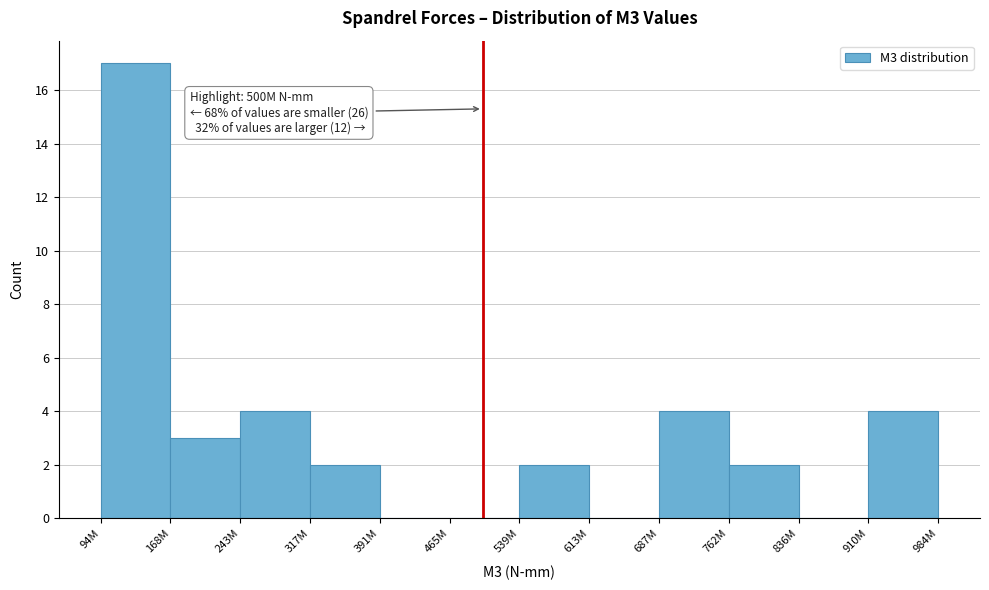

Reading right to left, transcribe all the data shown in this chart.

910M=4	836M=0	762M=2	687M=4	613M=0	539M=2	465M=0	391M=0	317M=2	243M=4	168M=3	94M=17